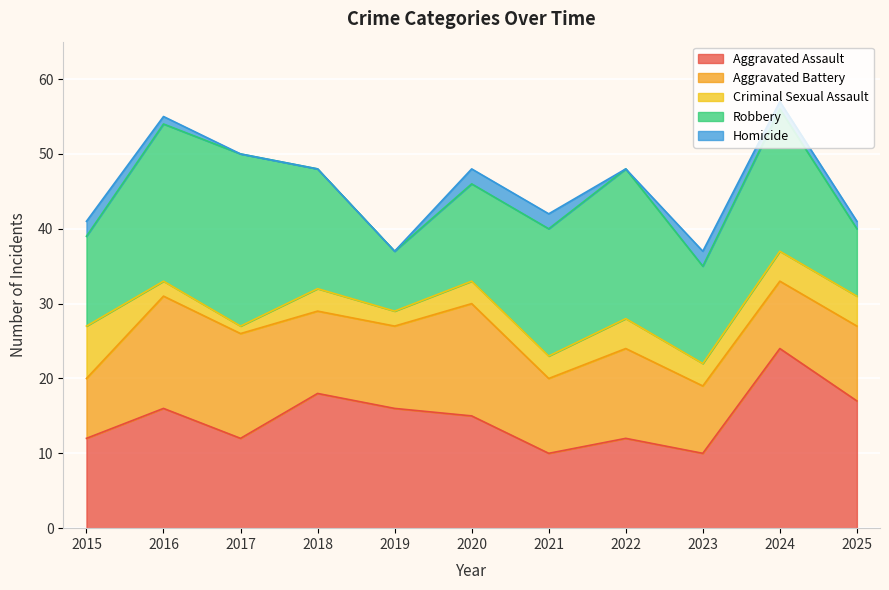

Which series ends up on top after the final intersection of Aggravated Battery and Robbery?

Aggravated Battery